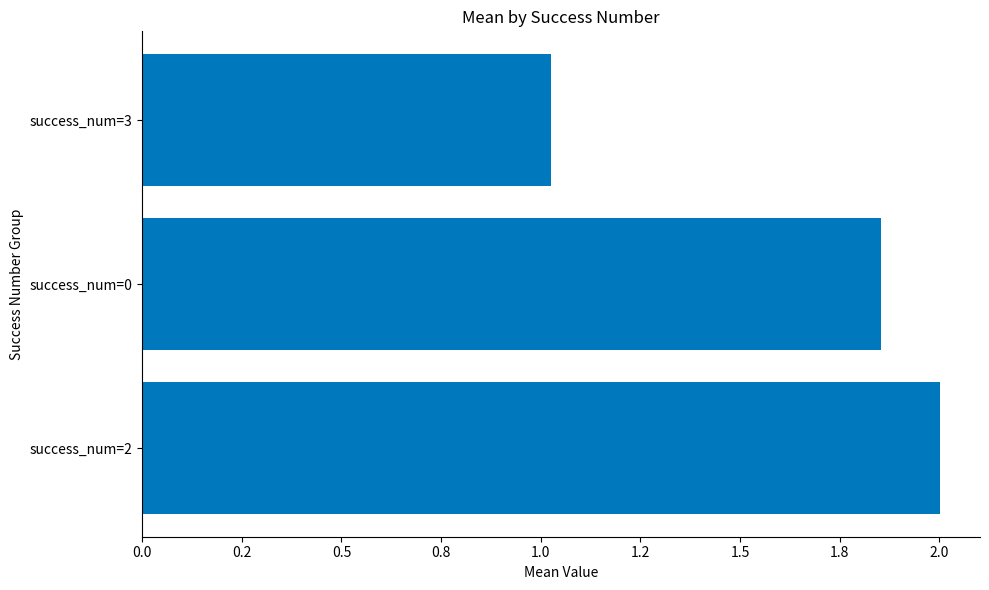

How many bars are there in total?

3